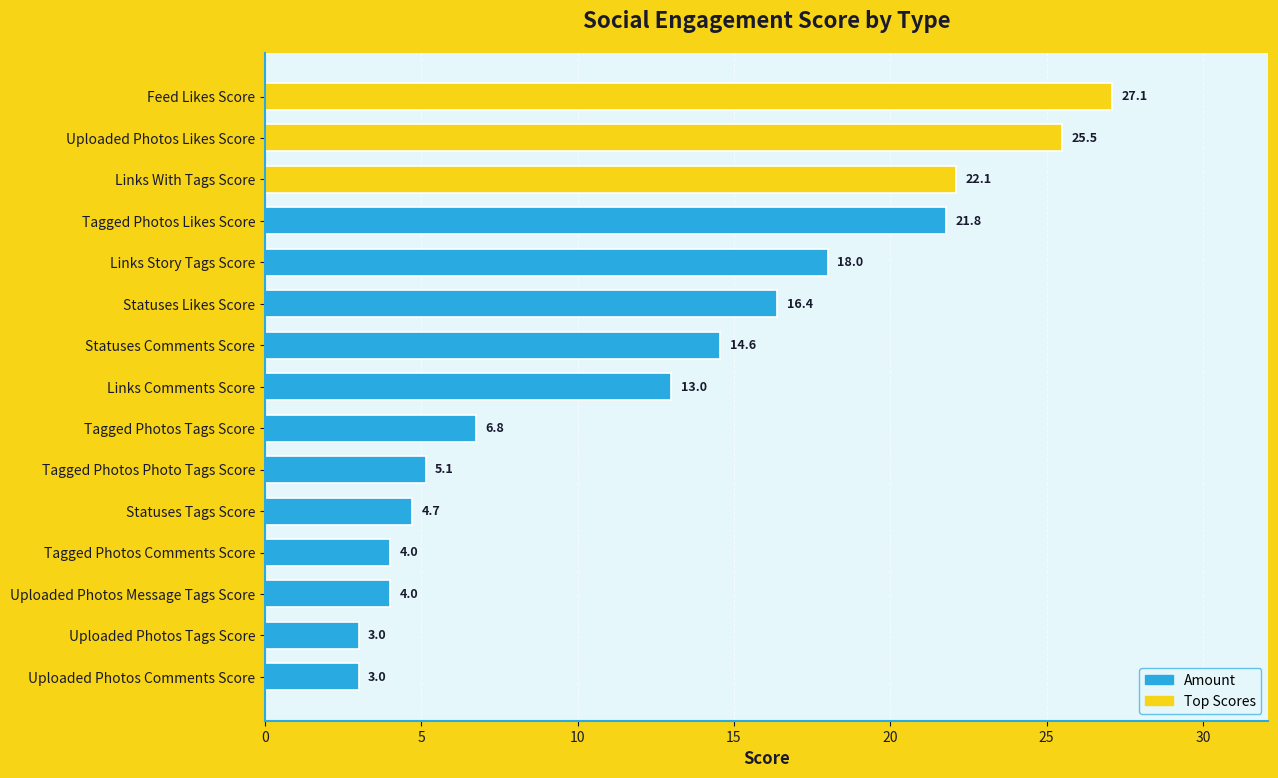

Reading top to bottom, extract all data points from this chart.

Feed Likes Score=27.1	Uploaded Photos Likes Score=25.5	Links With Tags Score=22.1	Tagged Photos Likes Score=21.8	Links Story Tags Score=18.0	Statuses Likes Score=16.4	Statuses Comments Score=14.6	Links Comments Score=13.0	Tagged Photos Tags Score=6.8	Tagged Photos Photo Tags Score=5.1	Statuses Tags Score=4.7	Tagged Photos Comments Score=4.0	Uploaded Photos Message Tags Score=4.0	Uploaded Photos Tags Score=3.0	Uploaded Photos Comments Score=3.0